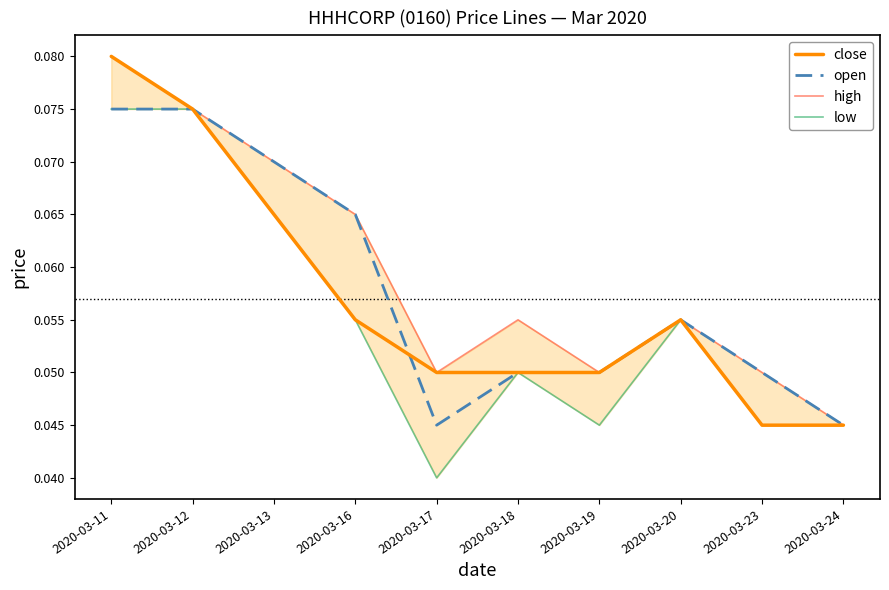

Does the chart display data point markers on the line(s)?

No